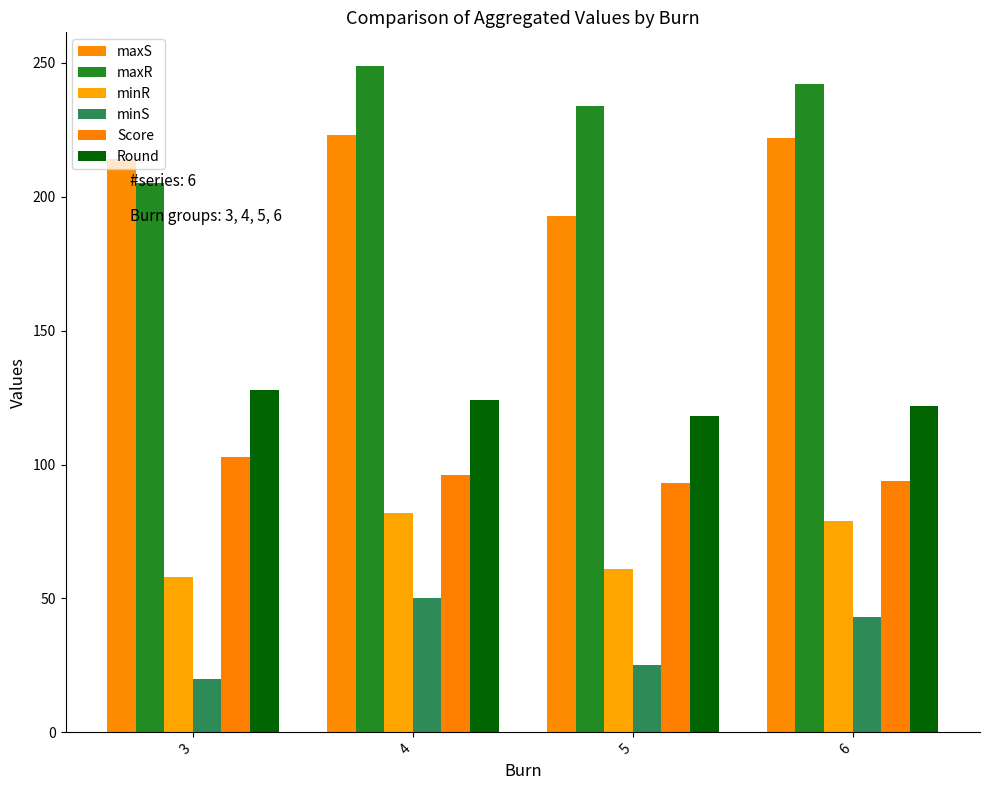

The value of Score at 3 is 171. True or false?

False